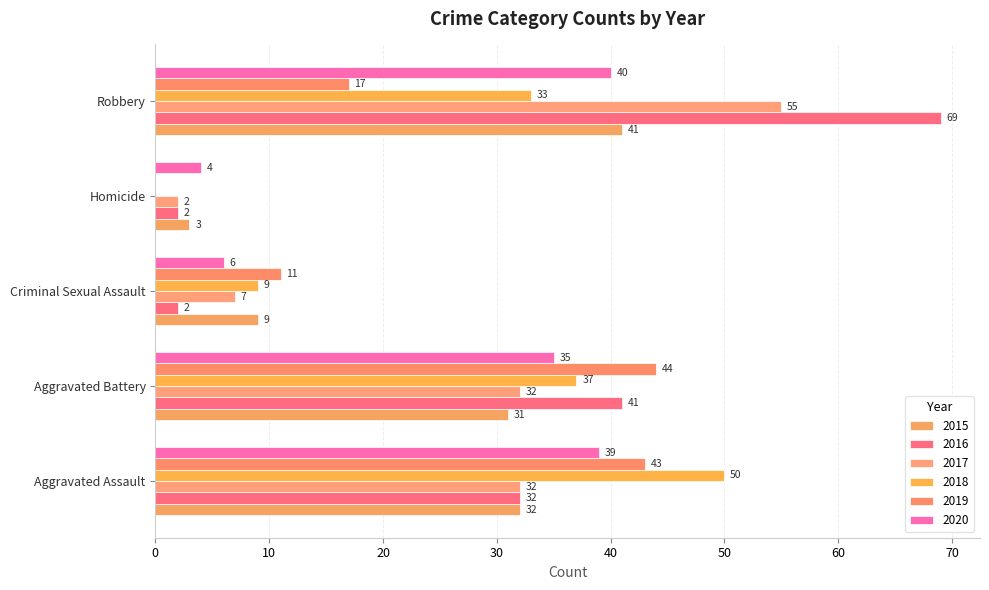

How many distinct data groups are displayed?

6